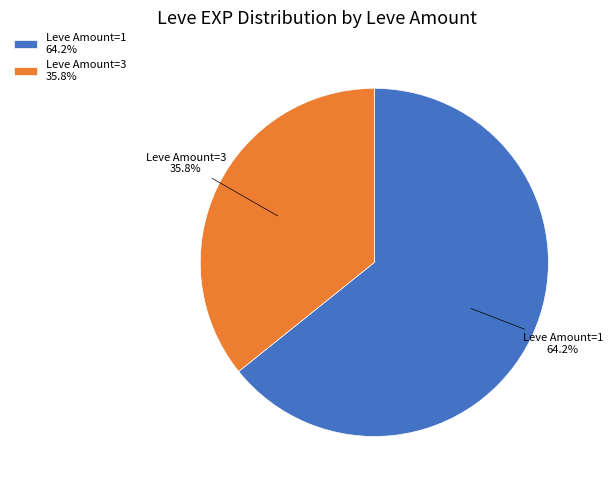

Between Leve Amount=3 35.8% and Leve Amount=1 64.2%, which is larger?

Leve Amount=1 64.2%